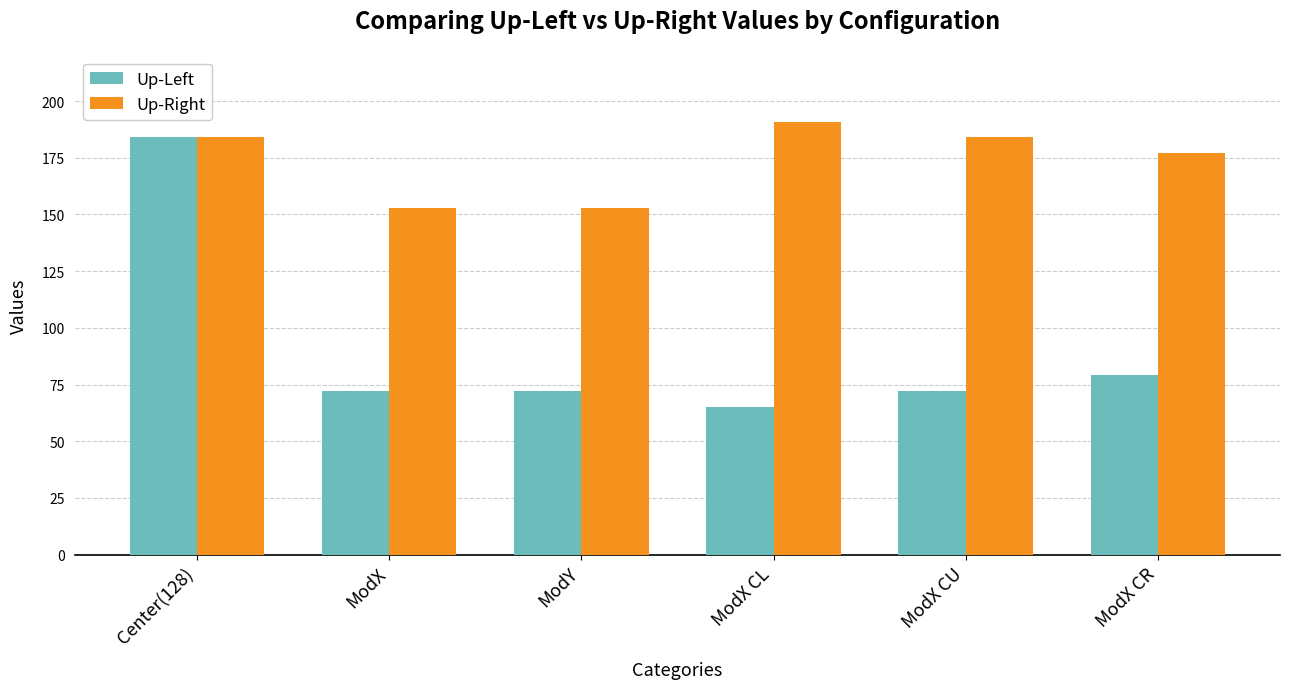

At which label is Up-Right closest to 172?

ModX CR